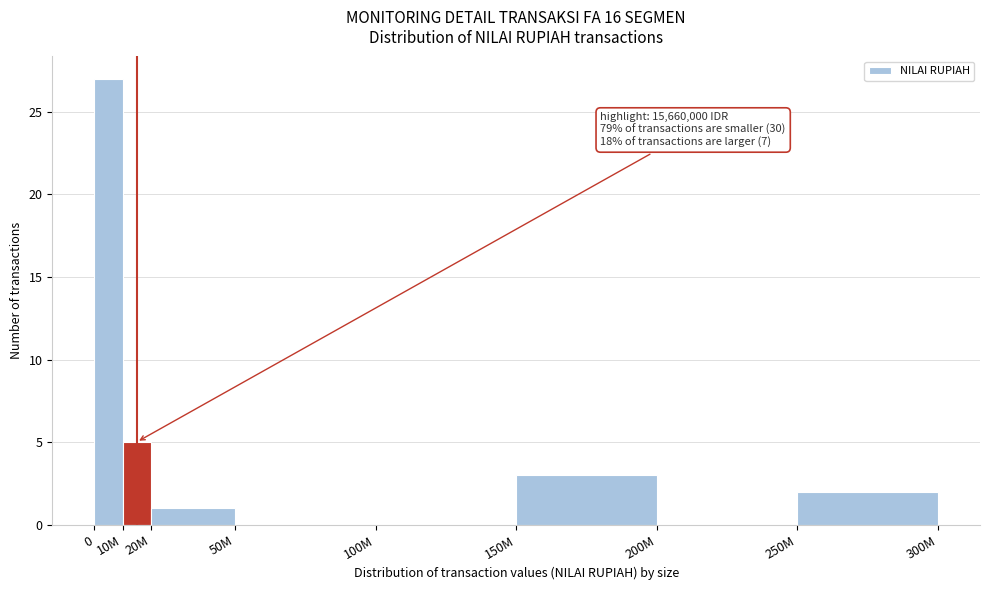

Reading left to right, transcribe all the data shown in this chart.

0=27	10M=5	20M=1	50M=0	100M=0	150M=3	200M=0	250M=2